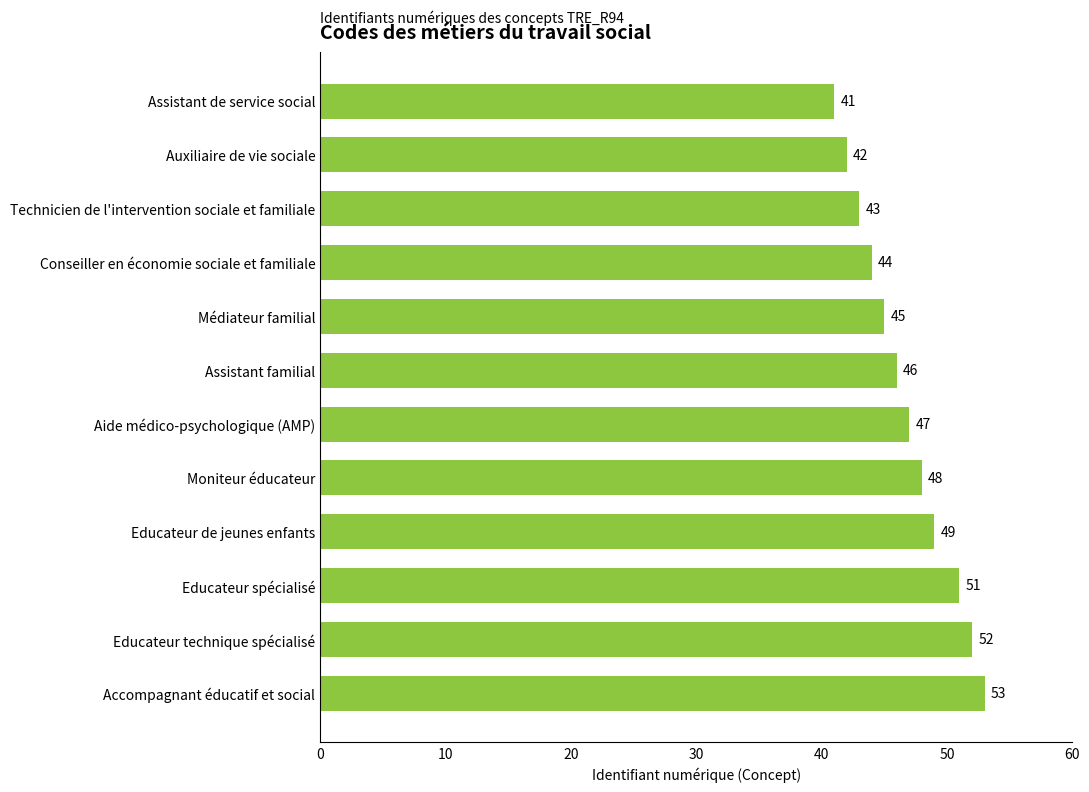

What is the change in value from Conseiller en économie sociale et familiale to Educateur spécialisé?

+7